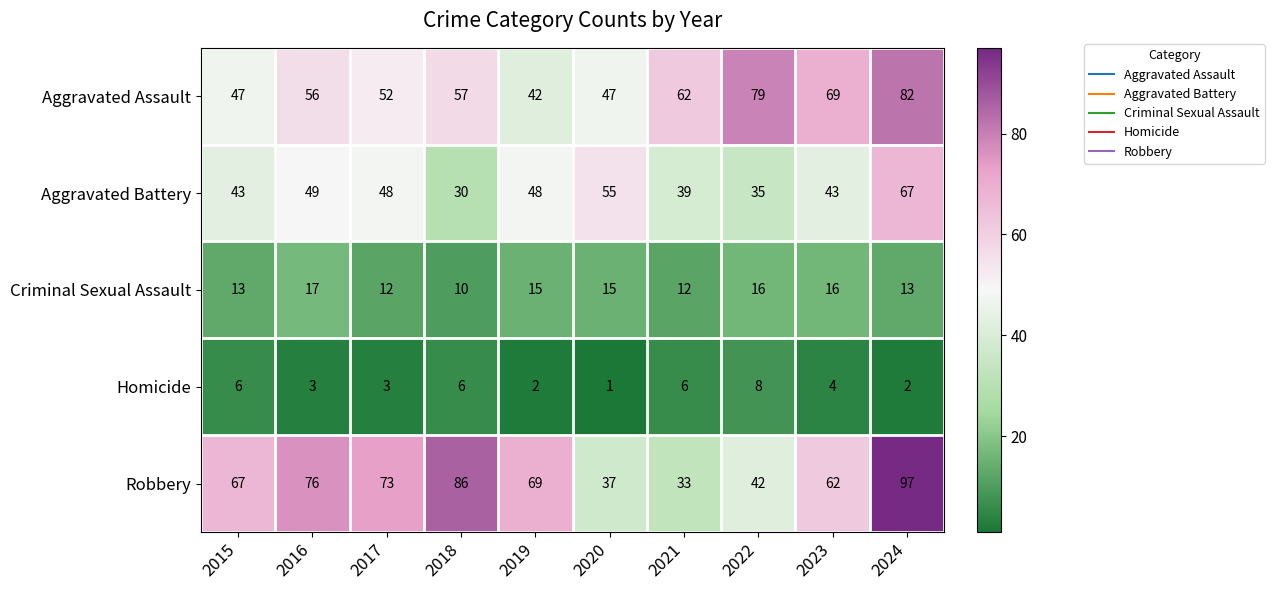

What value does the Aggravated Assault series have at 2023?

69